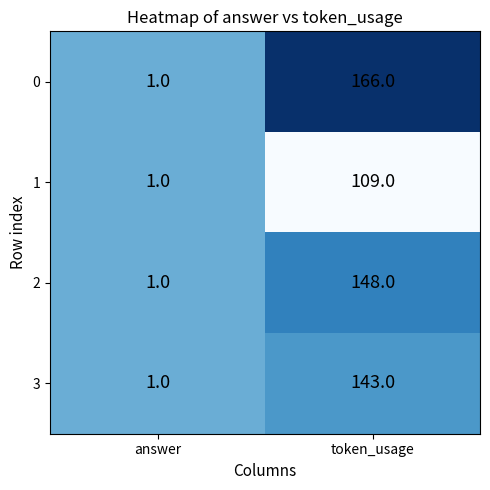

What is the spread (max minus min) of values at token_usage?

57